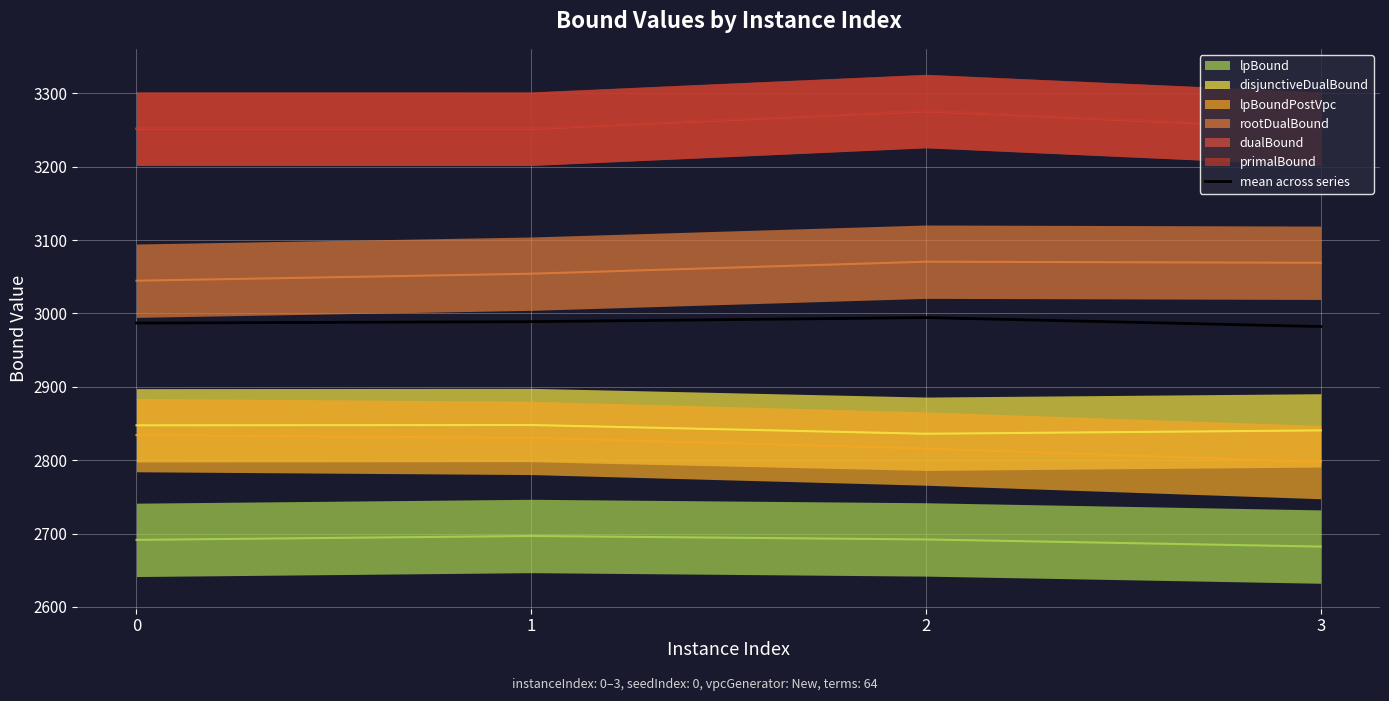

Reading left to right, what are all the values shown in this chart?

0=2986.9	1=2988.8	2=2994.4	3=2982.2